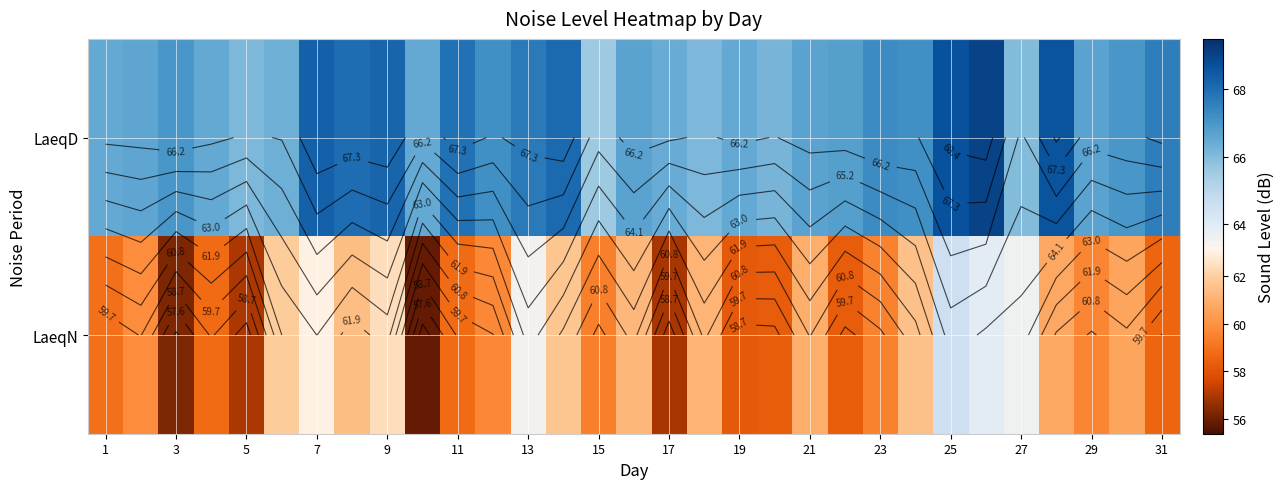

At how many categories does at least one series exceed 67?

13